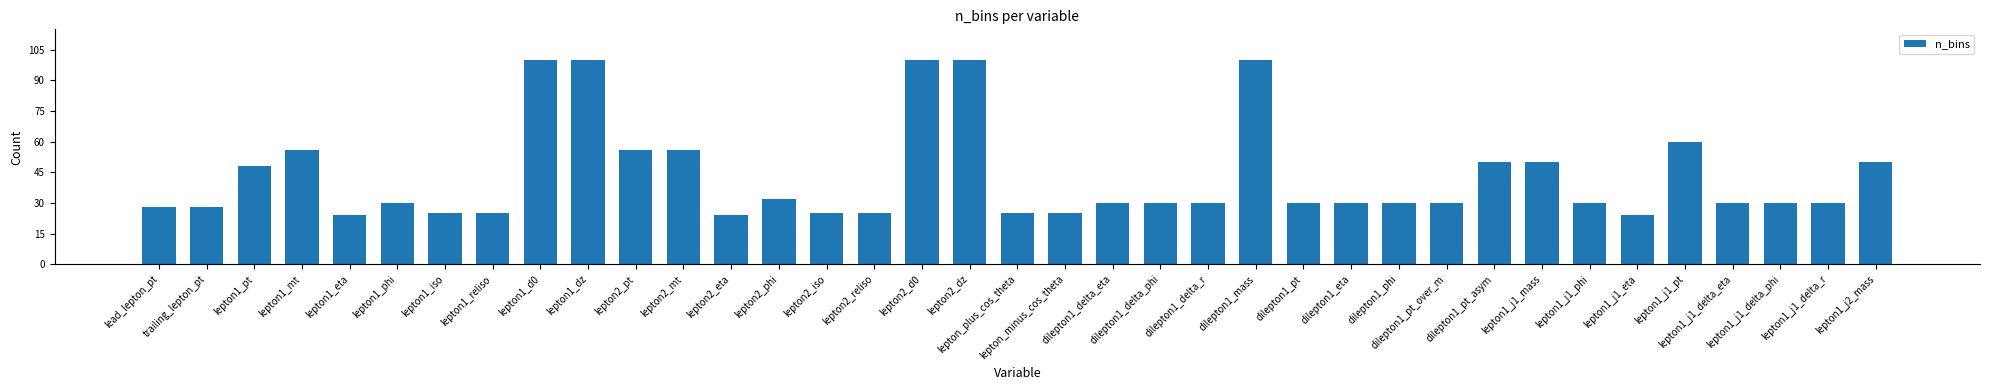

What is the ratio of the value at lepton1_j1_delta_r to the value at lepton_plus_cos_theta?

1.2